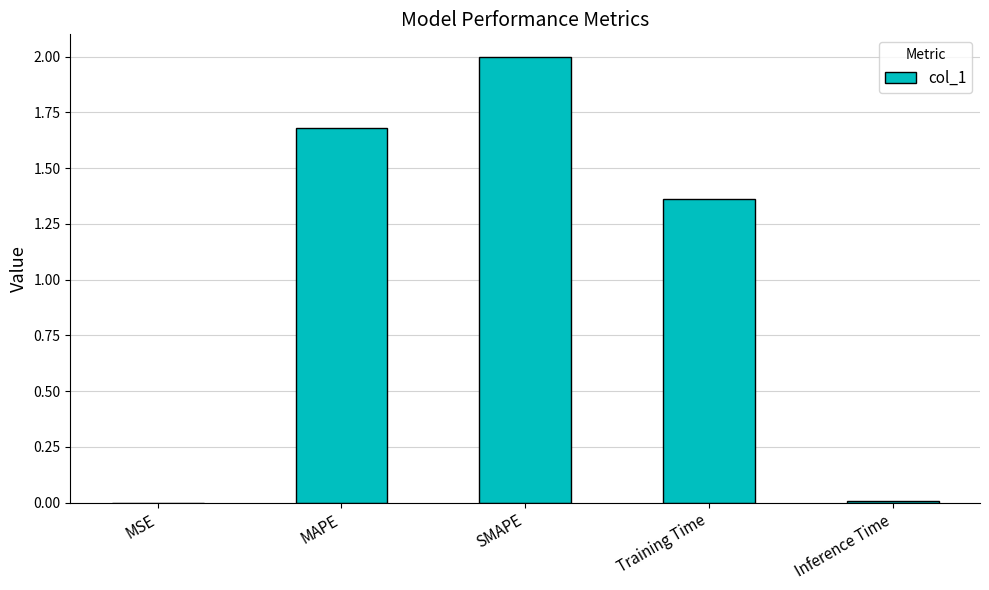

What is the sum of all values?

5.1